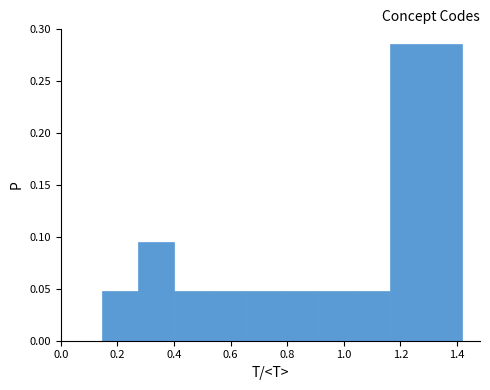

What is the height of the bar covering 0.52 to 0.66 on the x-axis? Neither the bar edges nor the heights are printed on the chart, so give them approximately, as read against the axes.

0.050